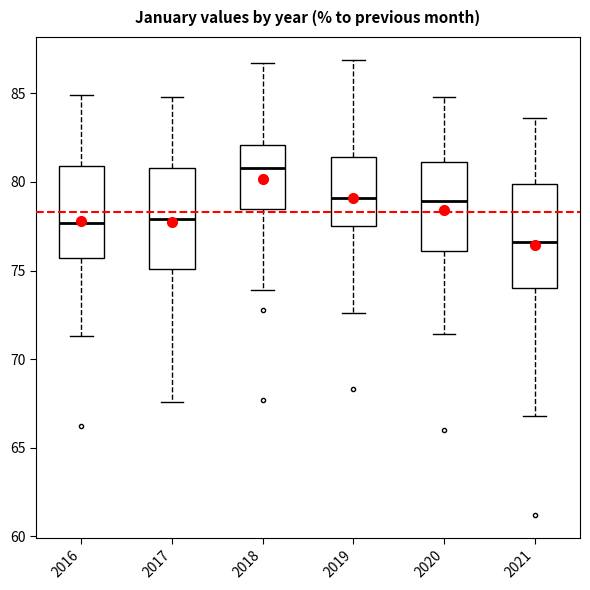

Reading left to right, read every box against the y-axis: the position of its median line, the range the box covers, and the ends of its whiskers. The values are not printed on the chart, so give them approximately, as read against the axis.

2016: median 77.5, box 75.5 to 81.0, whiskers 71.5 to 85.0
2017: median 78.0, box 75.0 to 81.0, whiskers 67.5 to 85.0
2018: median 81.0, box 78.5 to 82.0, whiskers 74.0 to 86.5
2019: median 79.0, box 77.5 to 81.5, whiskers 72.5 to 87.0
2020: median 79.0, box 76.0 to 81.0, whiskers 71.5 to 85.0
2021: median 76.5, box 74.0 to 80.0, whiskers 67.0 to 83.5